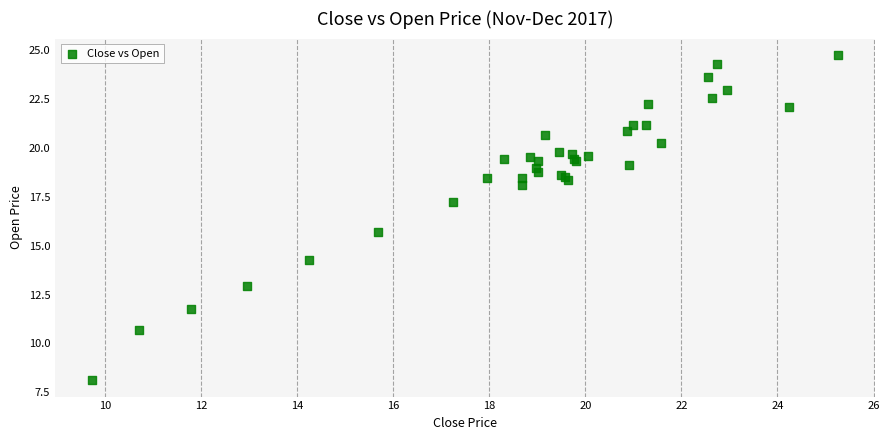

What Y value in the scatter plot is closest to 16?

15.7